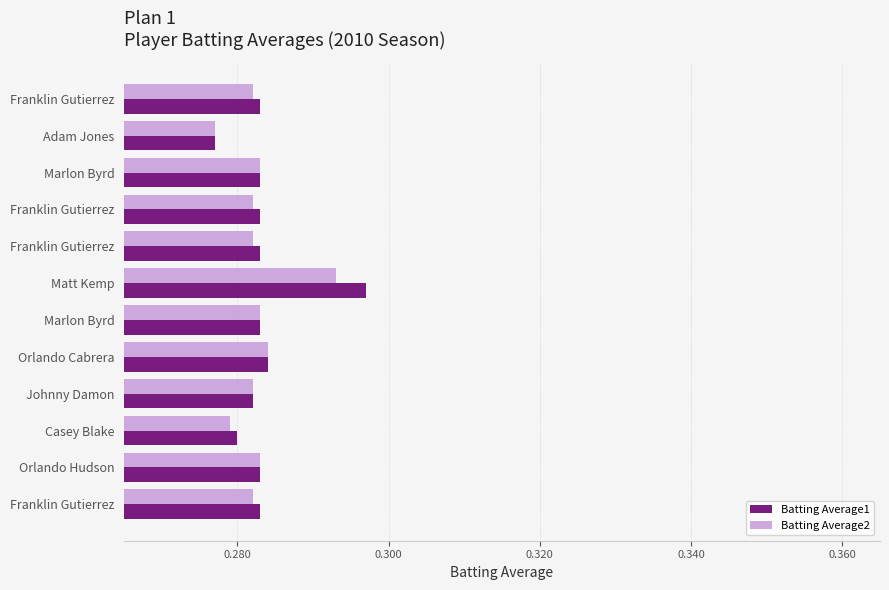

What are all the series names shown in the legend?

Batting Average1, Batting Average2